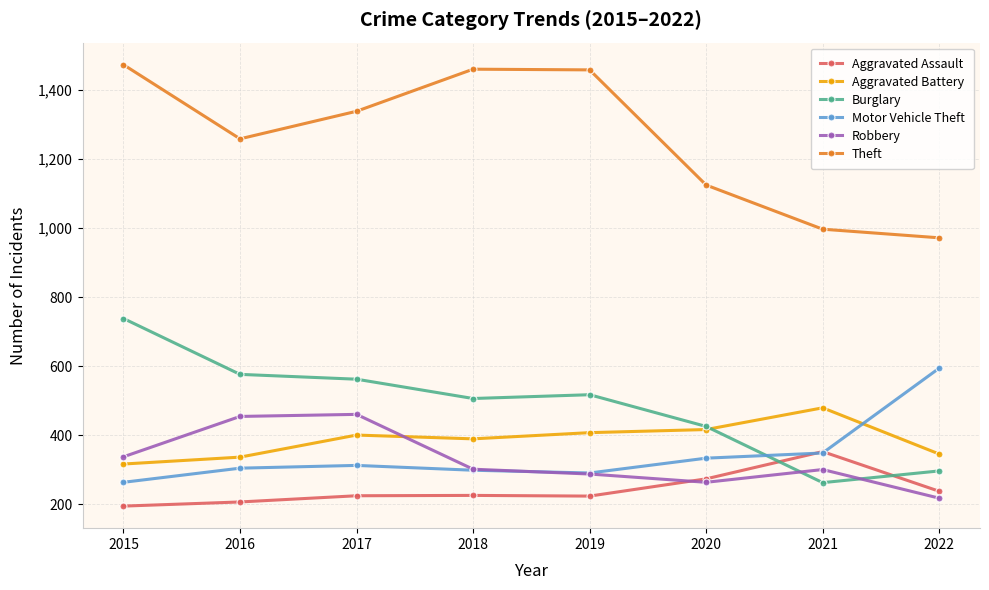

At which label does Aggravated Assault reach its peak?

2021